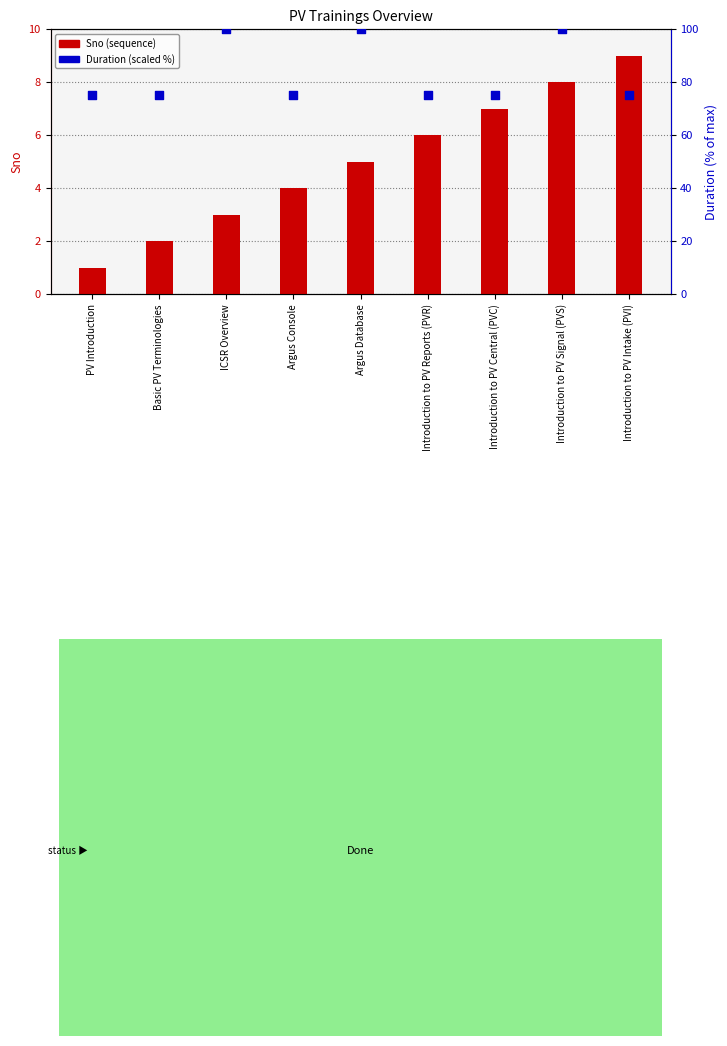

Which series has the widest spread of Y values?

Duration (scaled %)